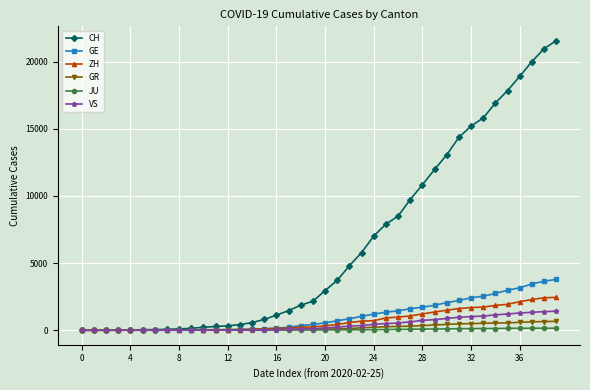

Which series has the largest range (max minus min)?

CH